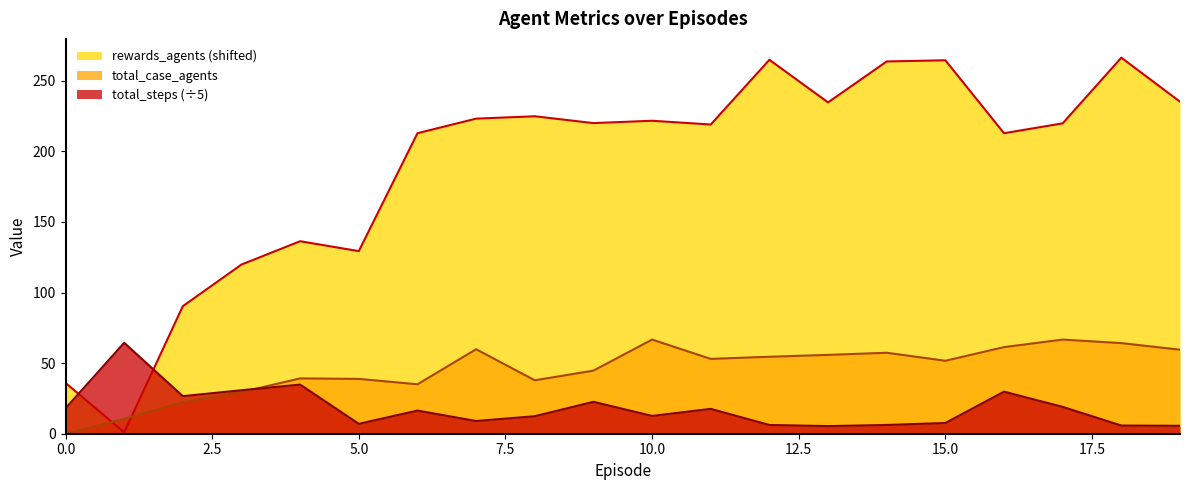

What is the sum of the total_case_agents values at 13 and 9?

100.5